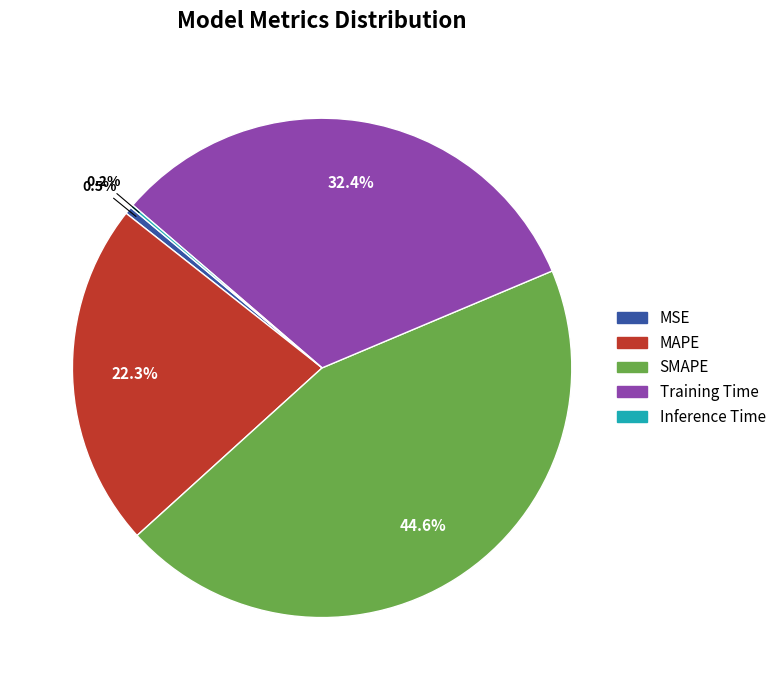

Which has a higher value, MSE or SMAPE?

SMAPE